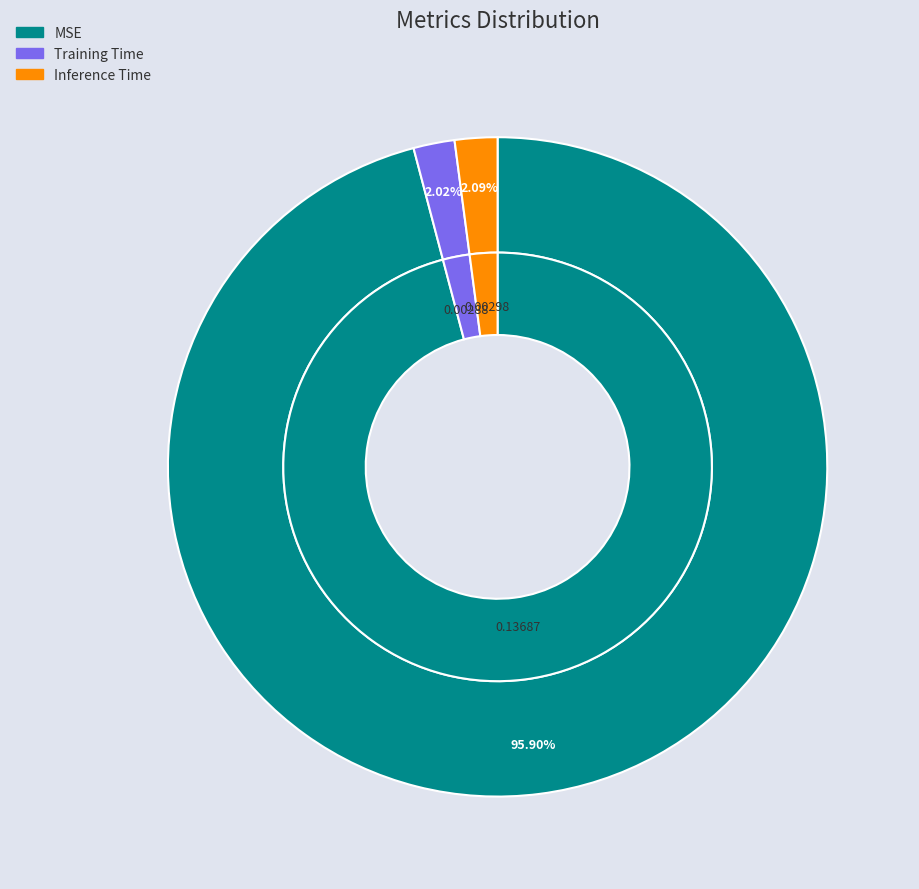

What percentage is the Training Time slice, to the nearest percent?

2%